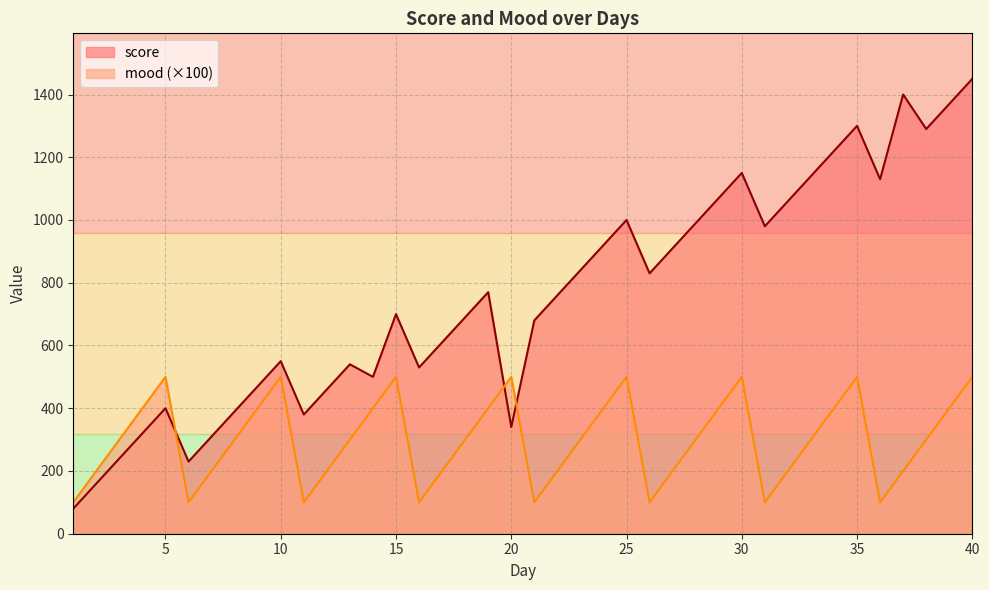

Count the number of categories in the chart.

40